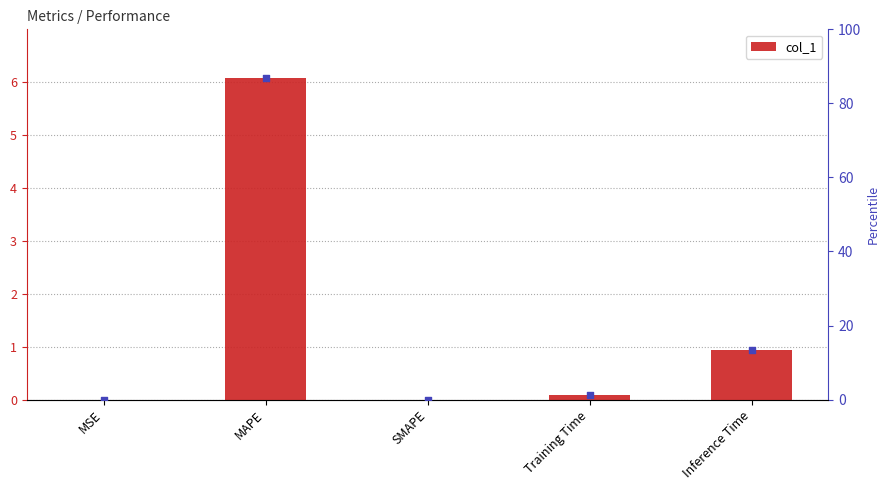

At which category is the sum across all series the highest?

MAPE